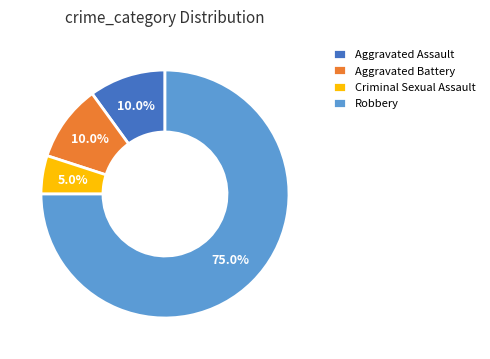

Which slice is the largest?

Robbery